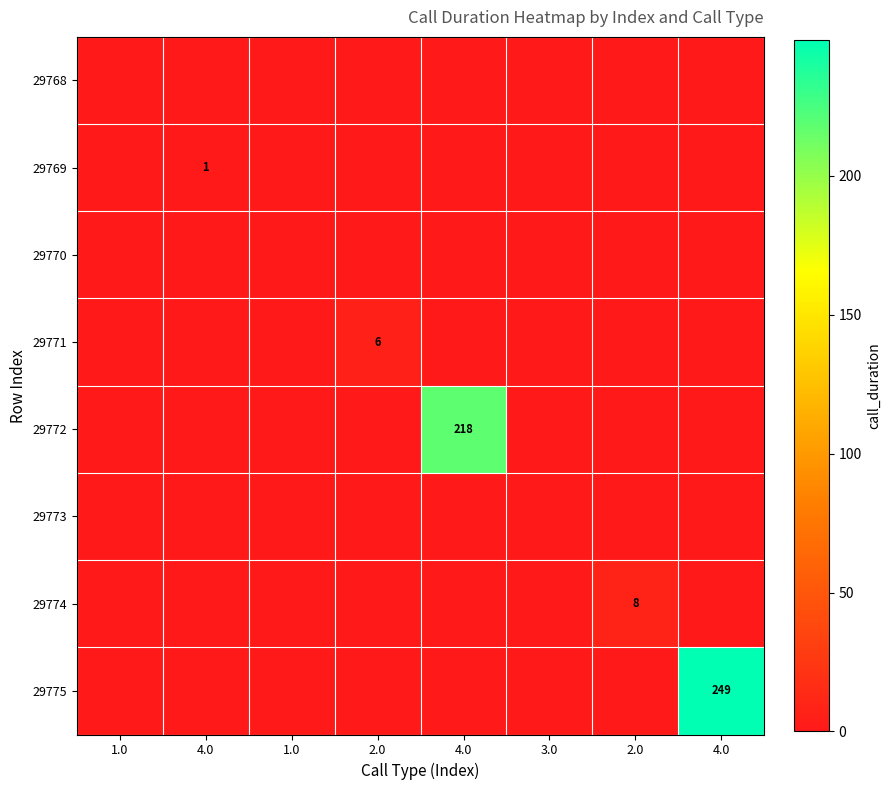

Rank the series by their maximum value, from lowest to highest.

29768, 29770, 29773, 29769, 29771, 29774, 29772, 29775